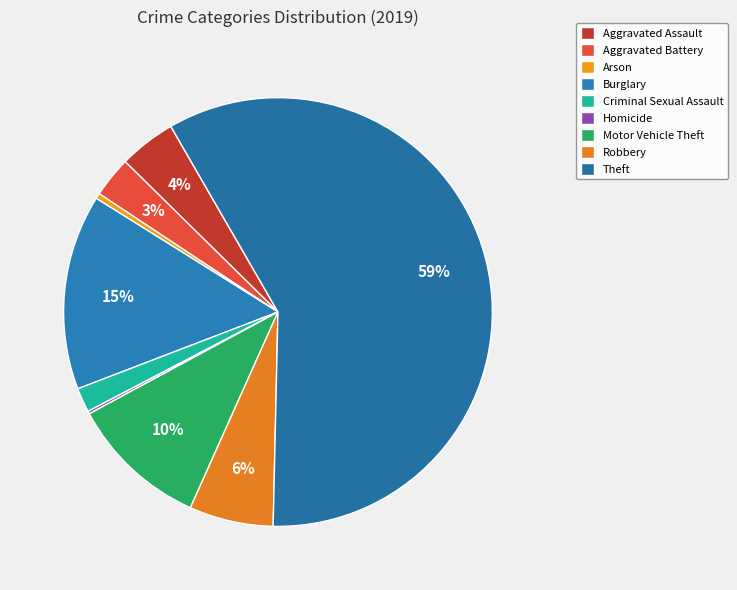

Is there any slice that represents more than half of the pie?

Yes